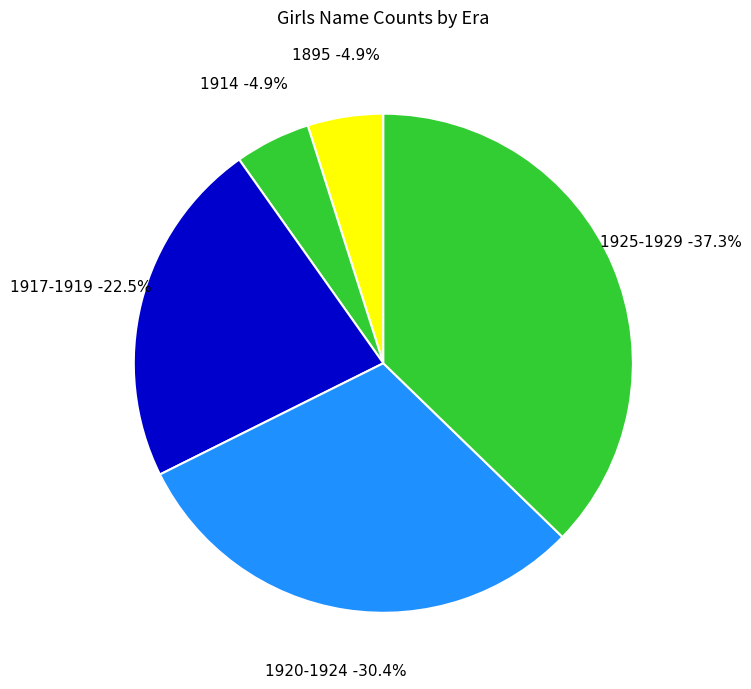

Between 1926 and 1920, which is larger?

1926